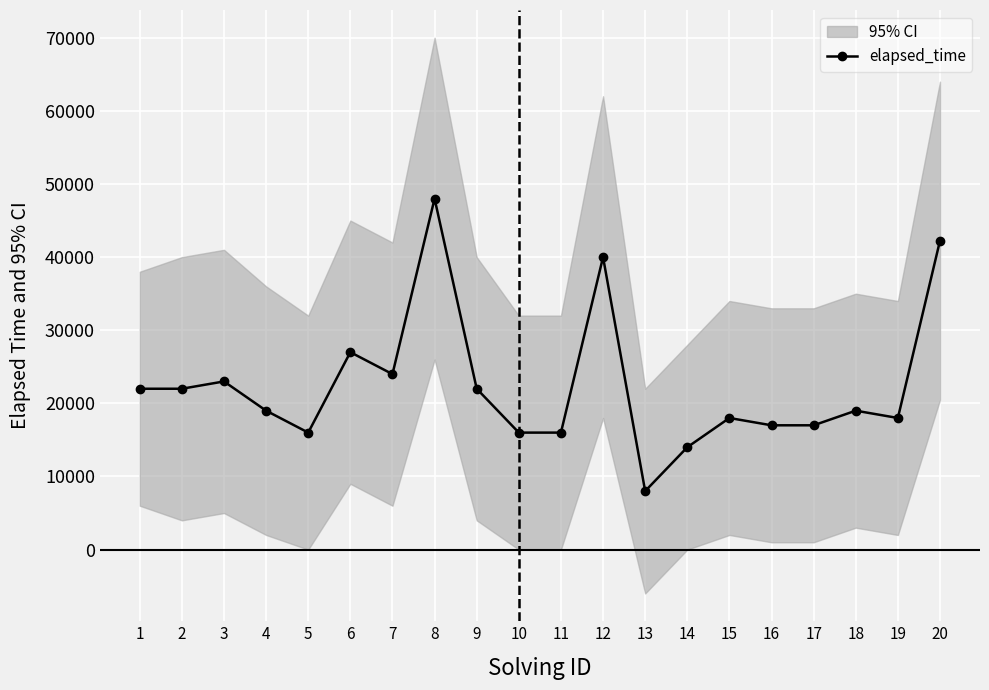

What is the greatest value displayed?

48000